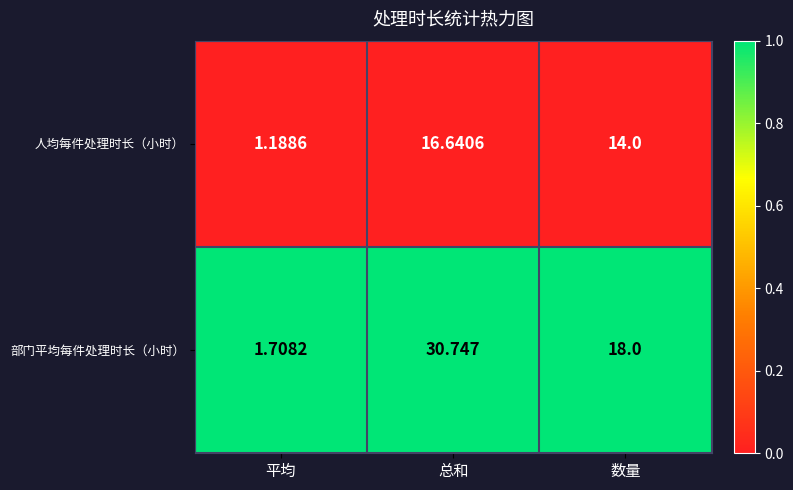

Between 平均 and 数量, which series saw the biggest shift?

部门平均每件处理时长（小时）